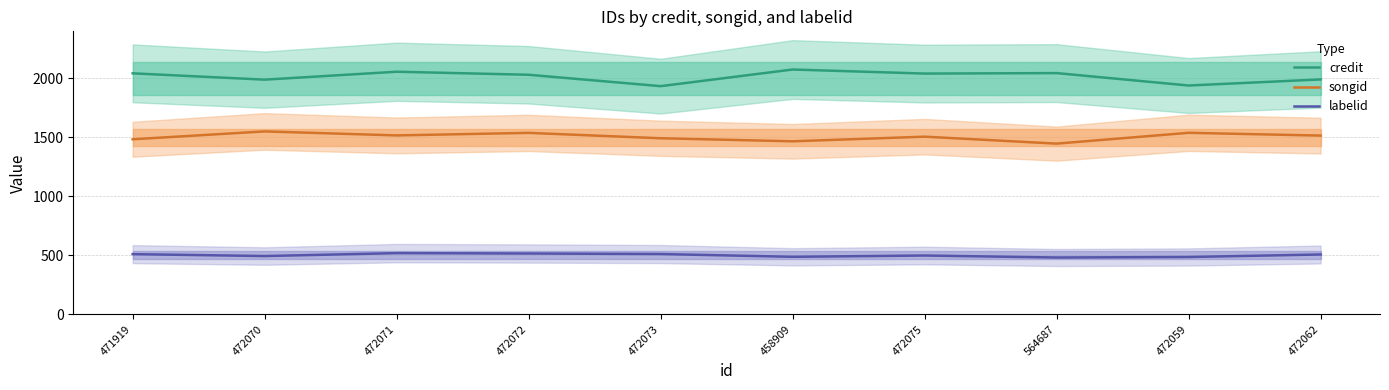

In labelid, how many points are higher than both neighbors (excluding endpoints)?

2